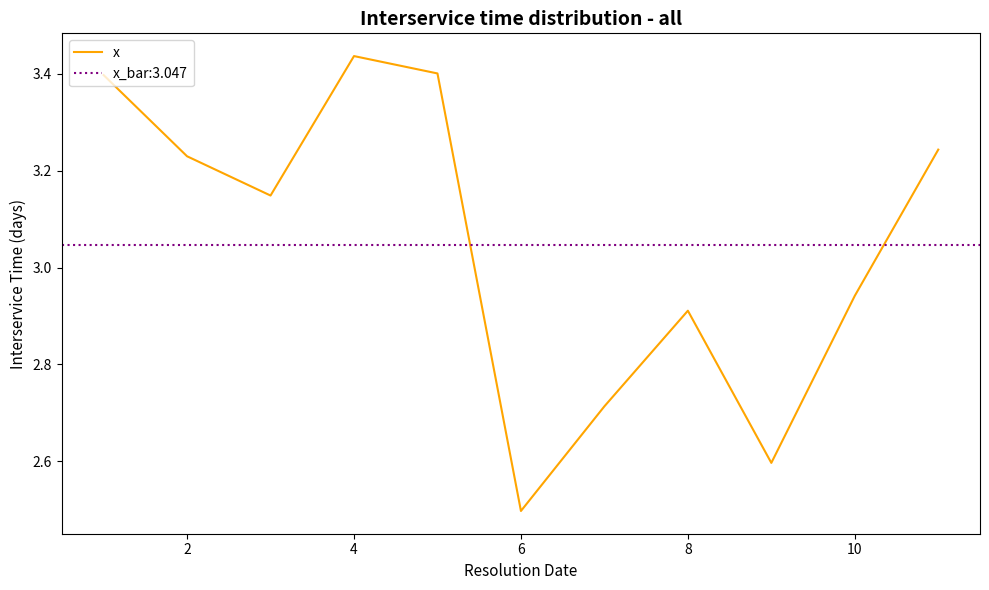

True or false: there are more than 1 points higher than both neighbors.

True